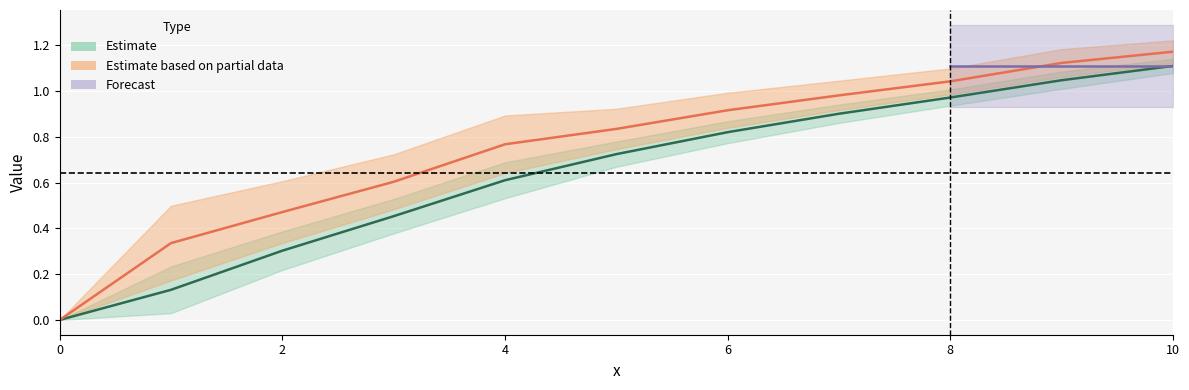

How many data points does each series have?

11